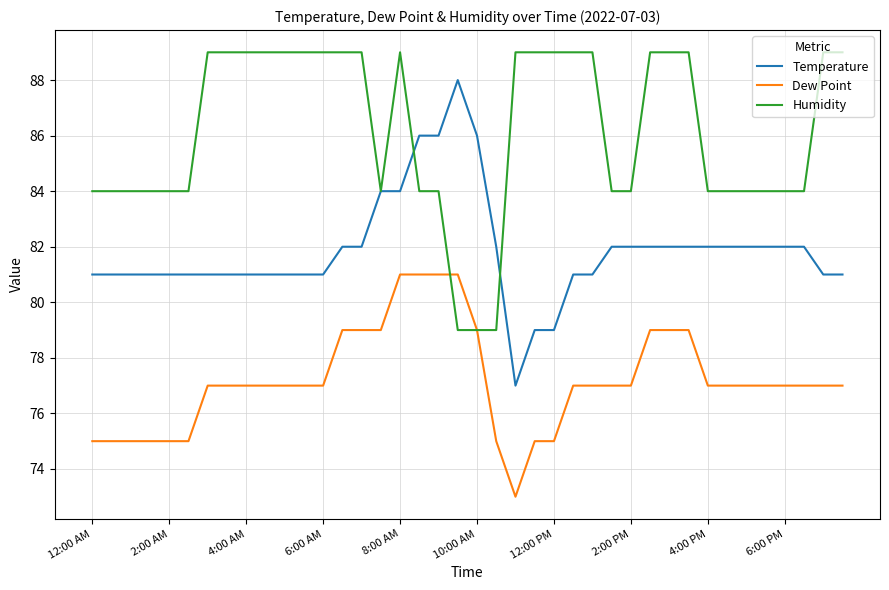

What is the maximum value for Dew Point?

81